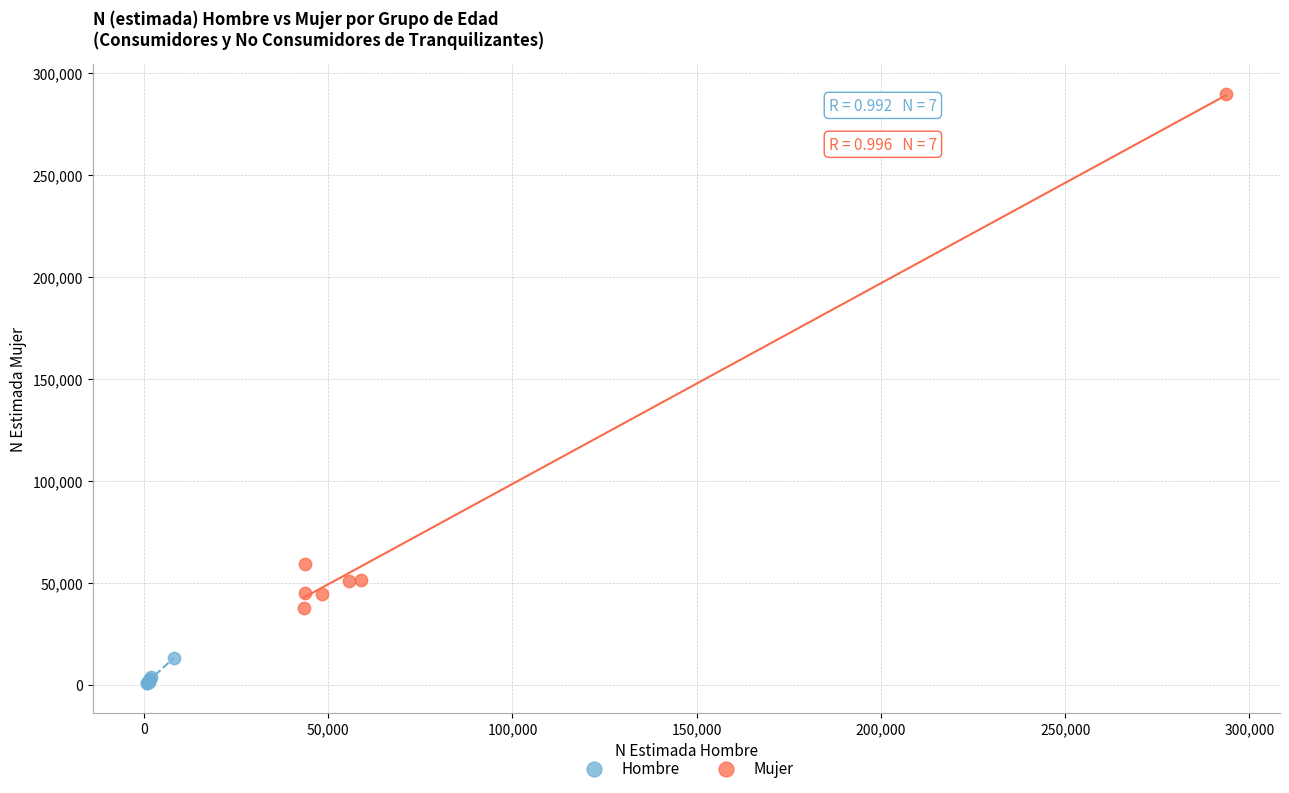

Which series reaches the maximum Y coordinate?

Mujer